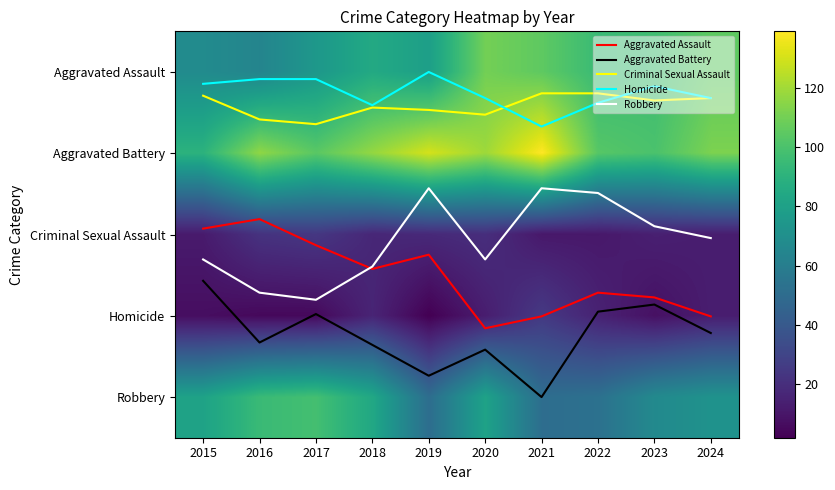

What is the maximum value shown in the chart?

139.0